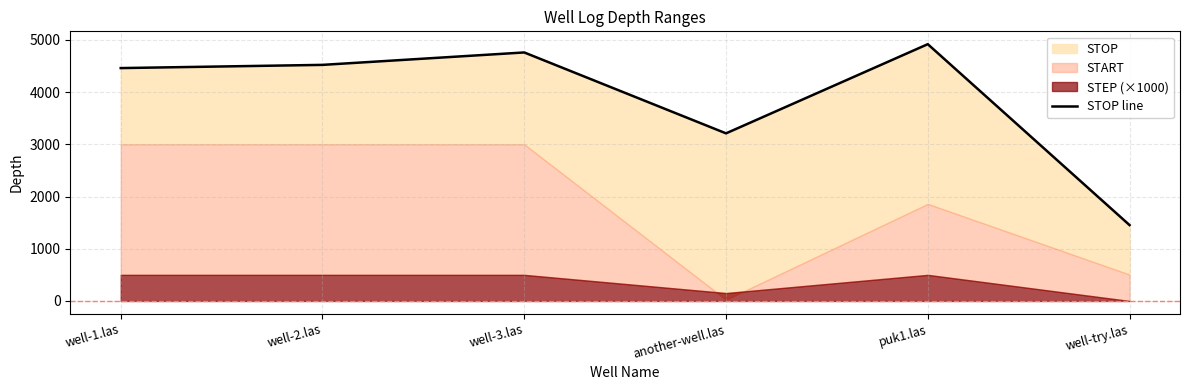

Rank the categories by value from highest to lowest.

puk1.las, well-3.las, well-2.las, well-1.las, another-well.las, well-try.las